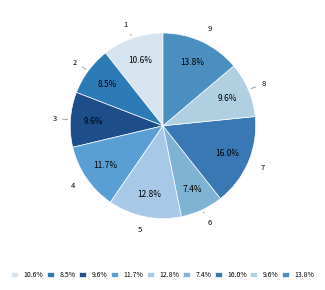

How many slices are in this pie chart?

9